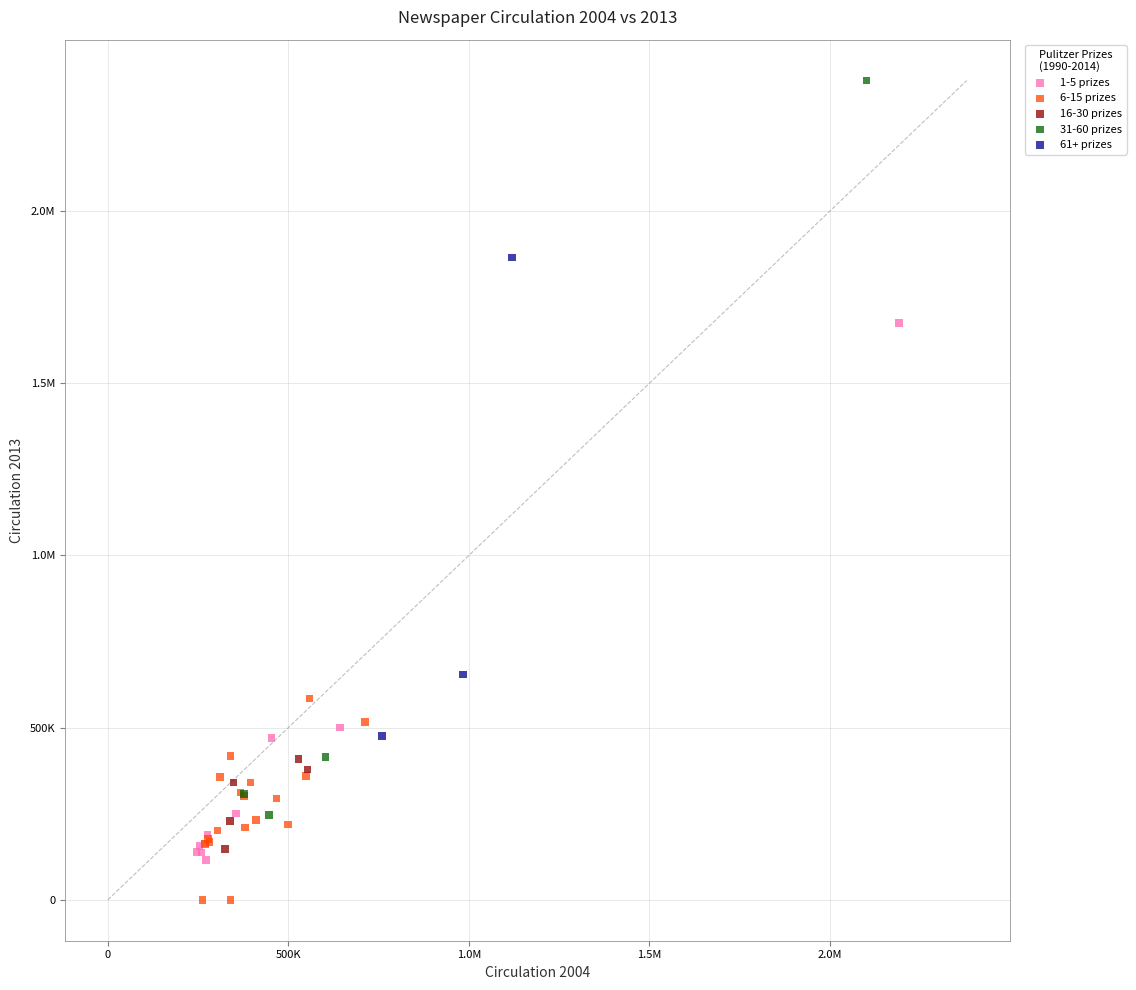

What are all the series names shown in the legend?

1-5 prizes, 6-15 prizes, 16-30 prizes, 31-60 prizes, 61+ prizes